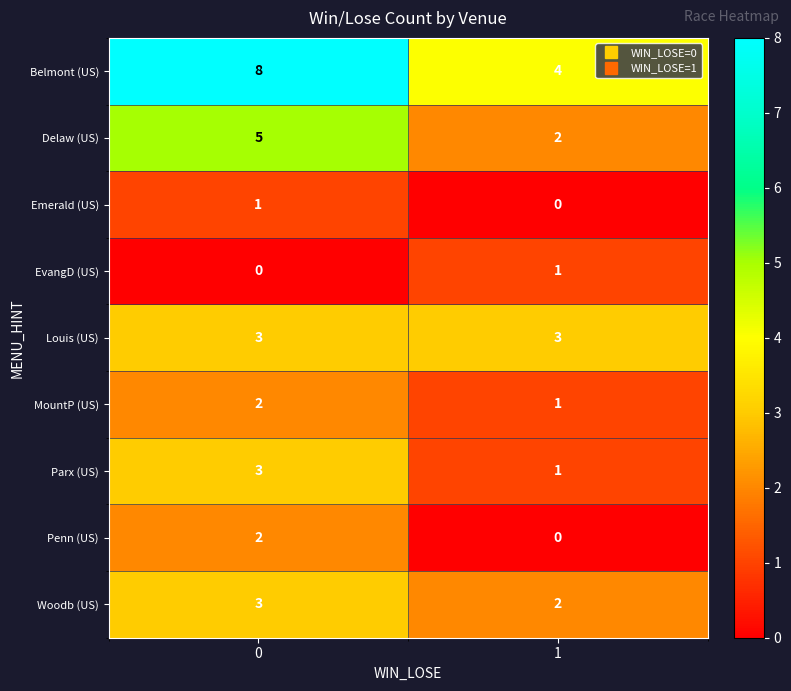

What is the sum of all MountP (US) values?

3